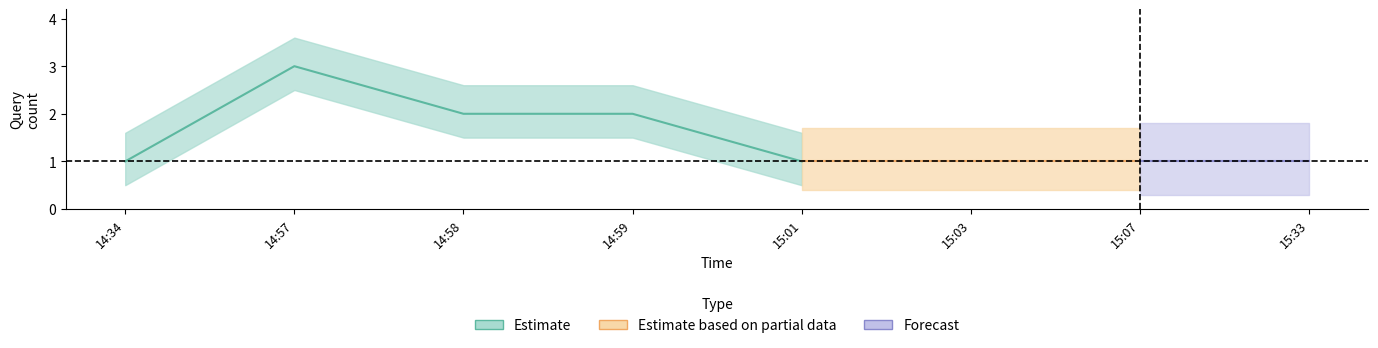

Which series changed the most between 2019-02-24 14:57:00 and 2019-02-24 15:33:00?

Estimate